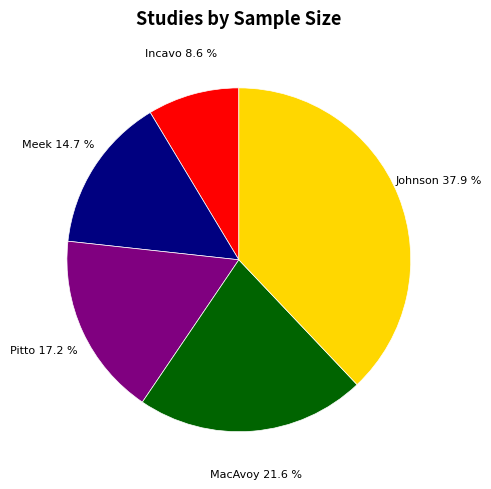

To the nearest percent, what is the average slice percentage?

20%